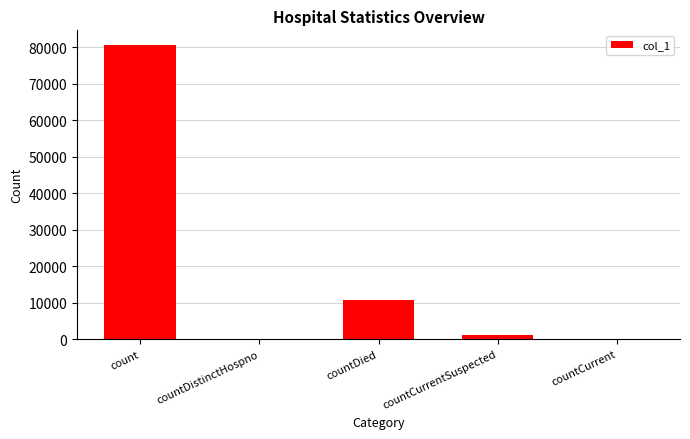

Where does the data first go above 1260?

count